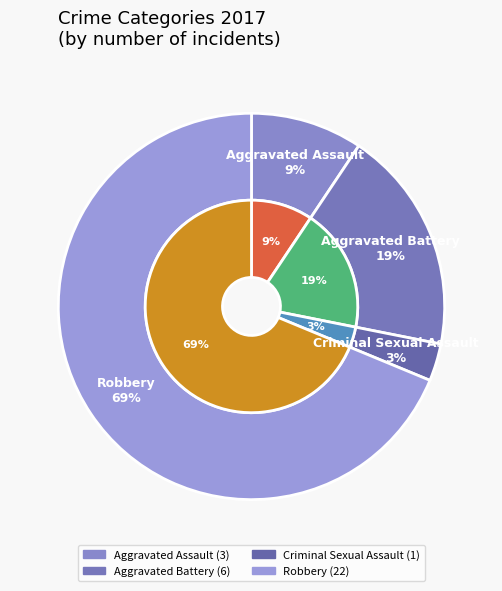

Which has a higher value, Aggravated Assault or Criminal Sexual Assault?

Aggravated Assault